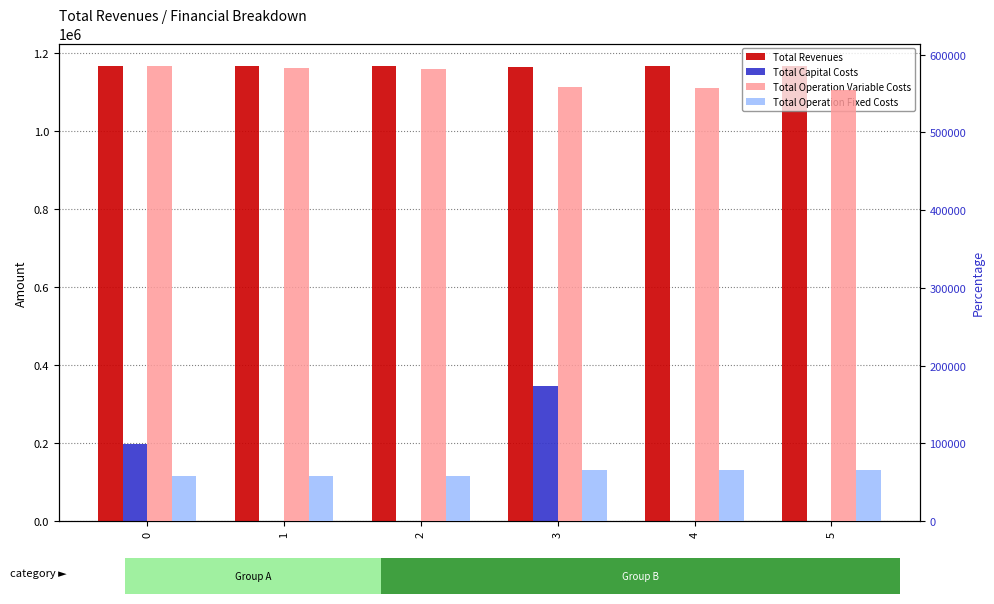

Read the Total Revenues value at 1.

1164923.8